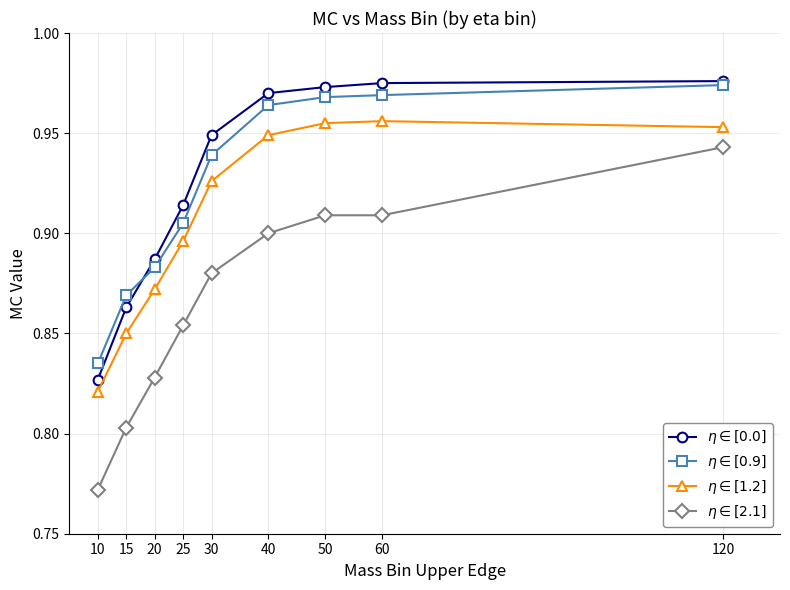

The $\eta \in [1.2]$ series shows 0.6 at 40. True or false?

False